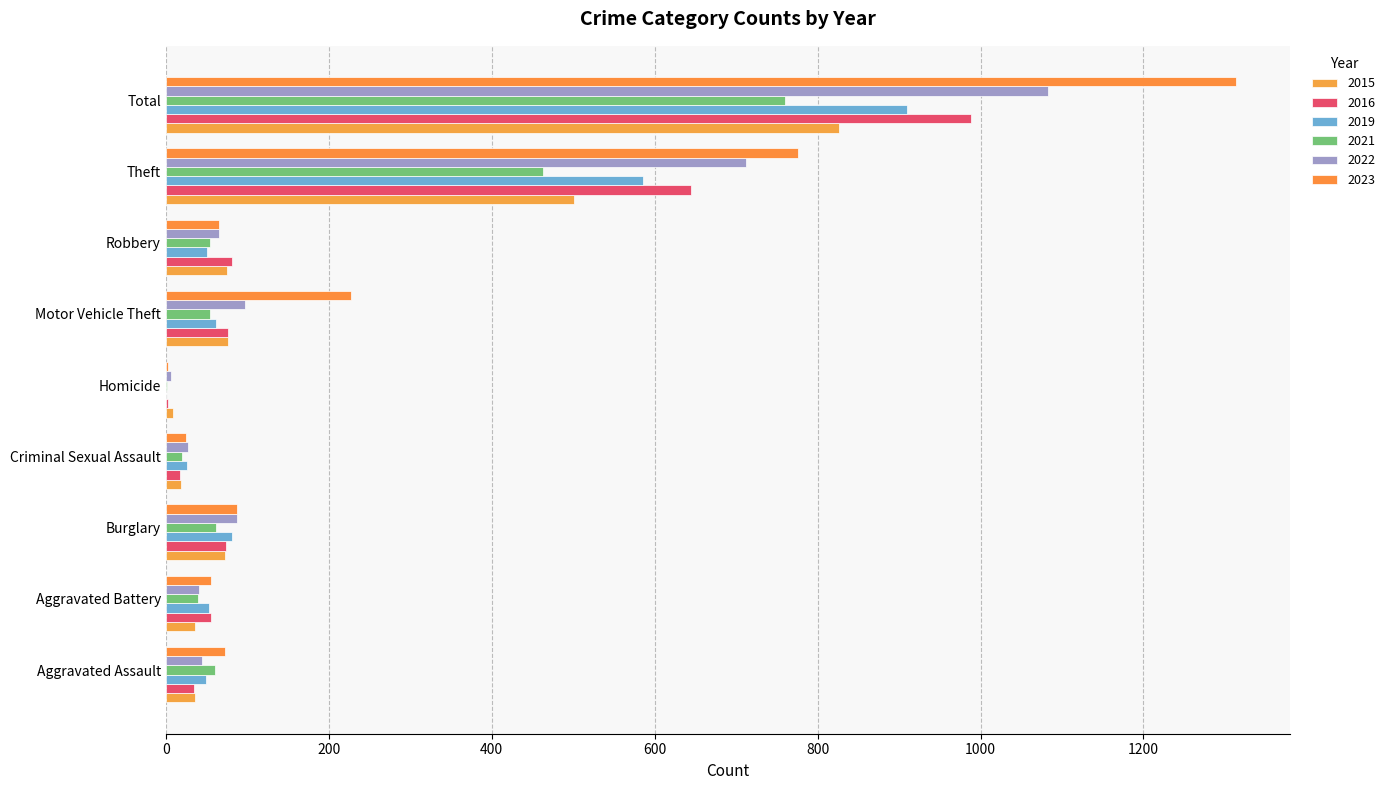

How many distinct data groups are displayed?

6